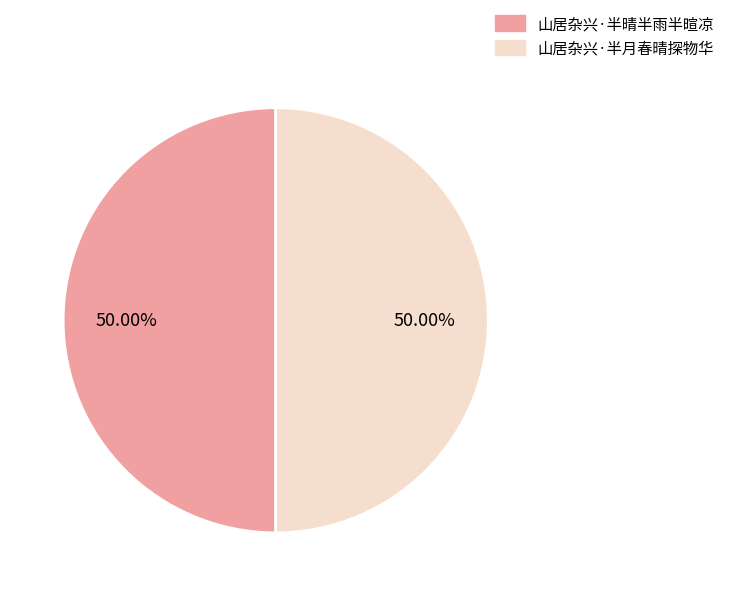

How many segments does this pie chart have?

2